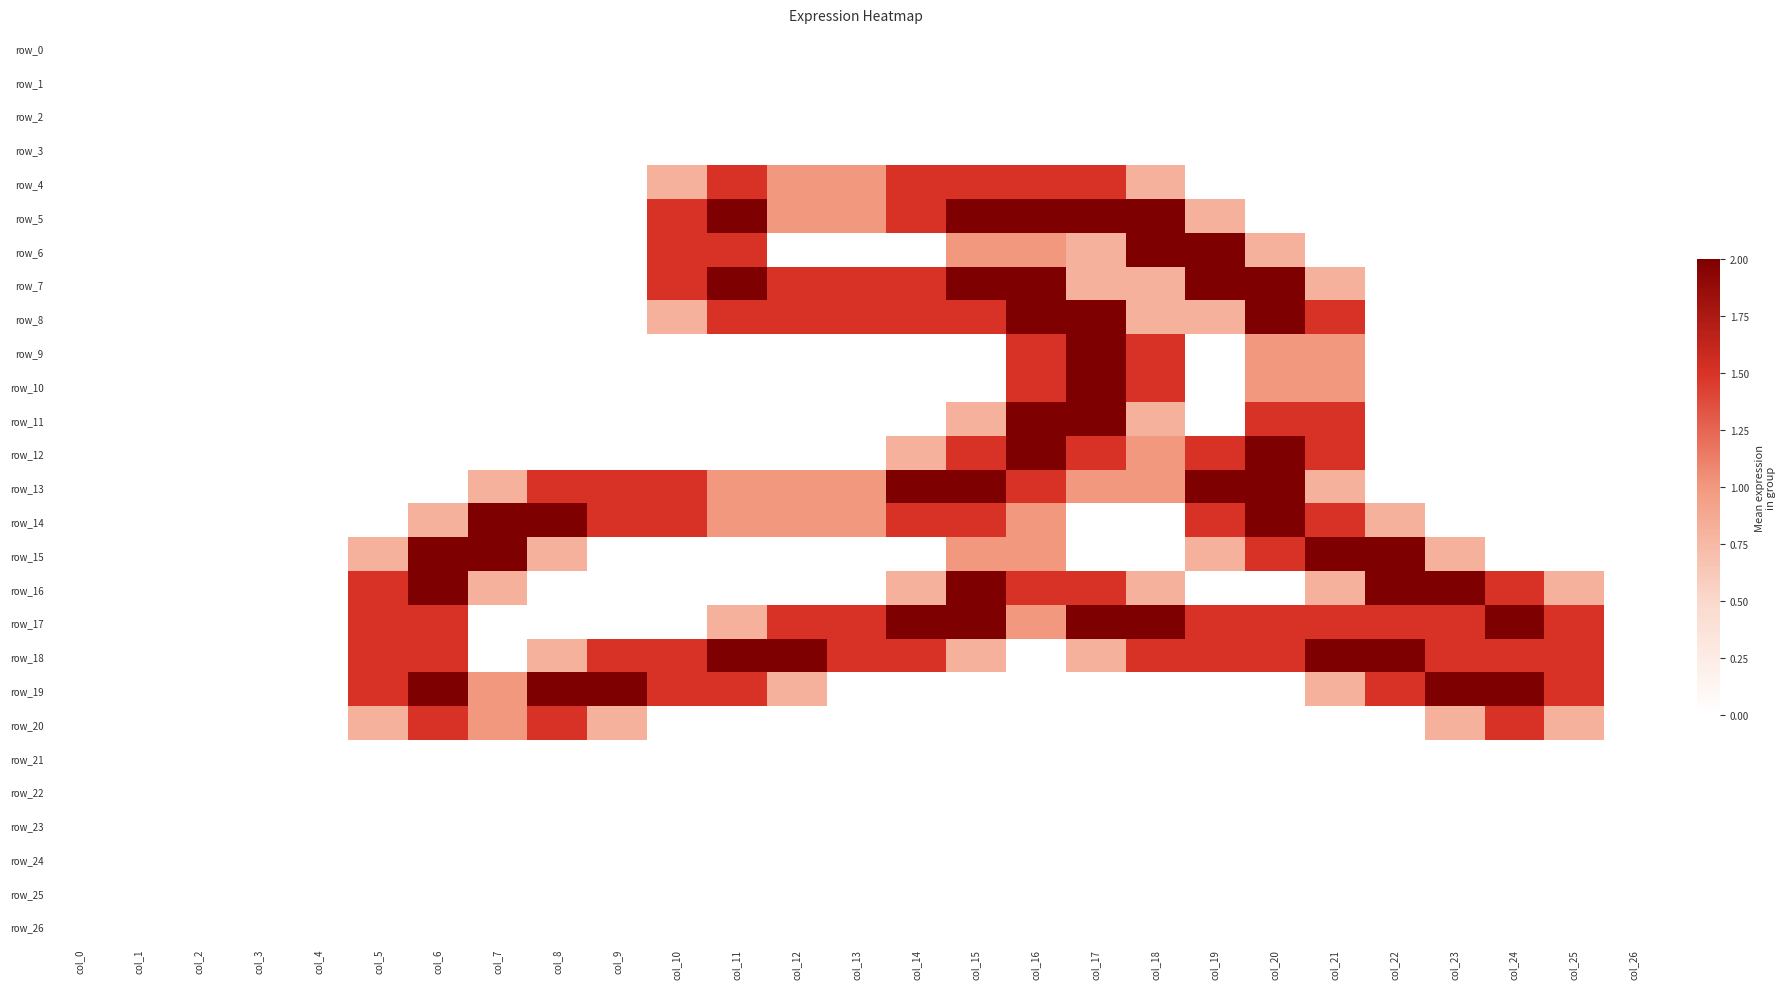

The value of row_14 at col_14 is 0.4. True or false?

False